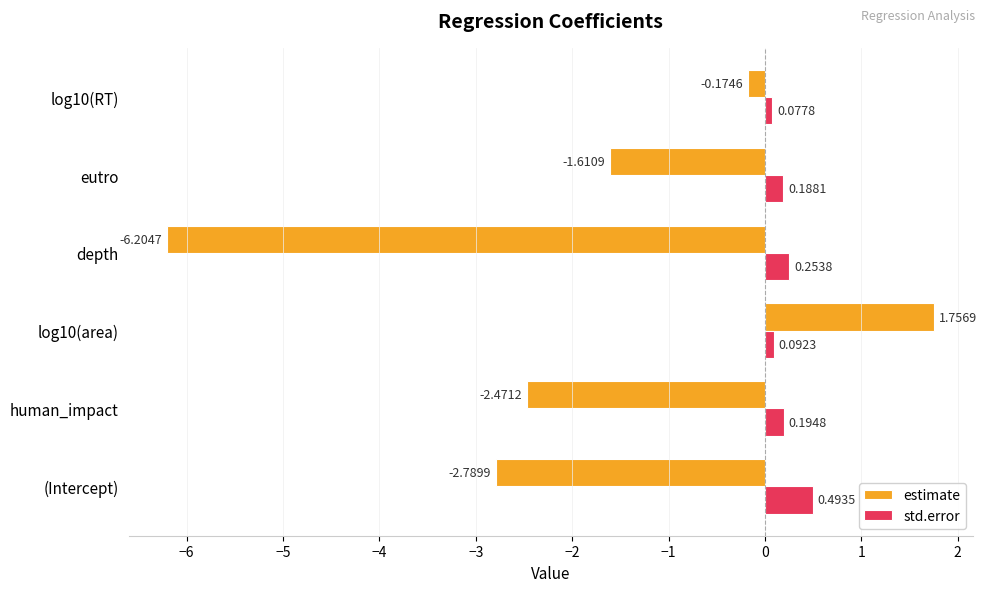

What is the difference between the std.error values at (Intercept) and log10(area)?

0.4